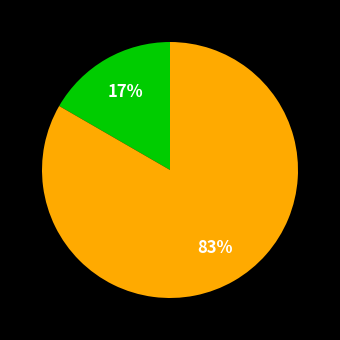

Does any single category account for the majority?

Yes